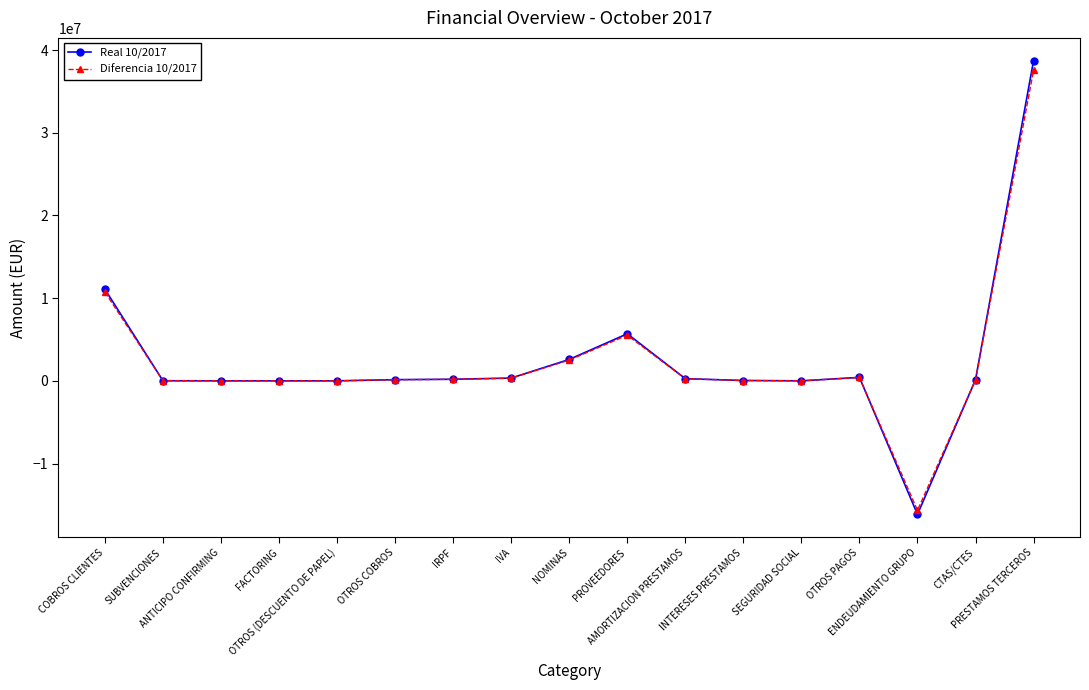

How many distinct data groups are displayed?

2